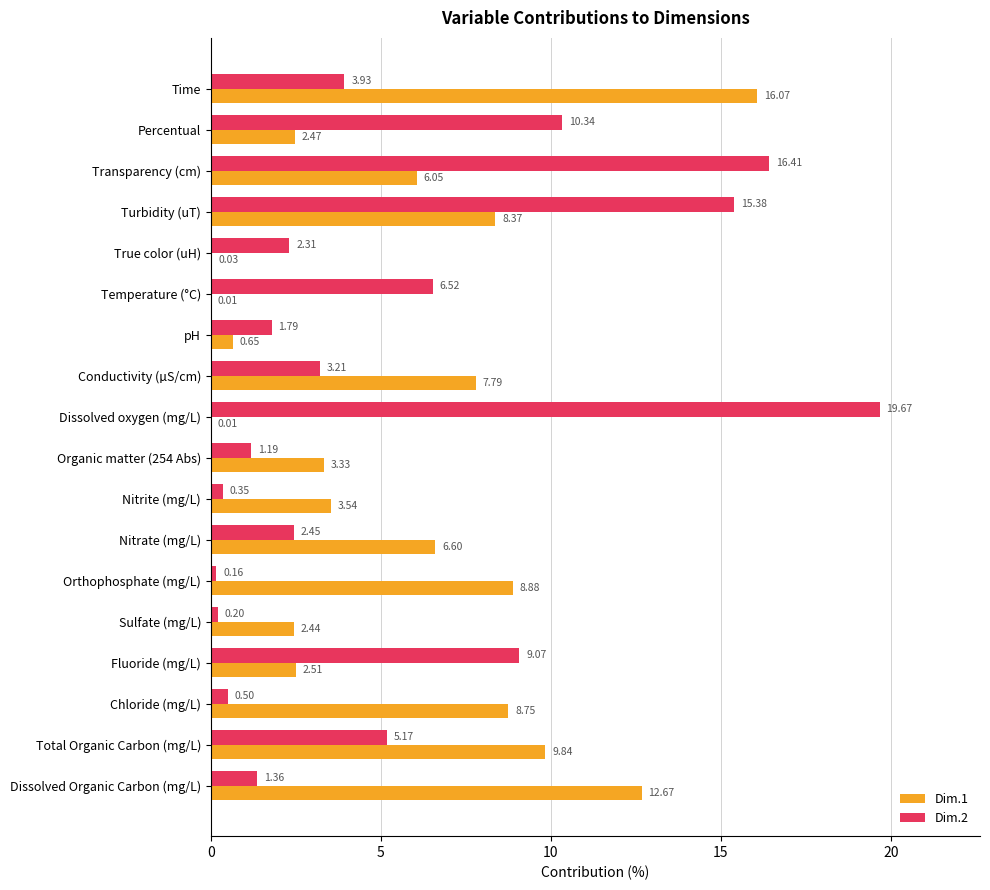

At which category does the chart reach its peak across all series?

Dissolved oxygen (mg/L)